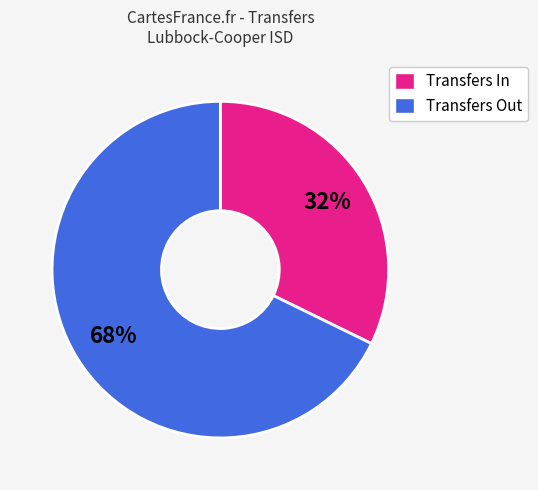

What is the ratio of the value at Transfers In to the value at Transfers Out?

0.5